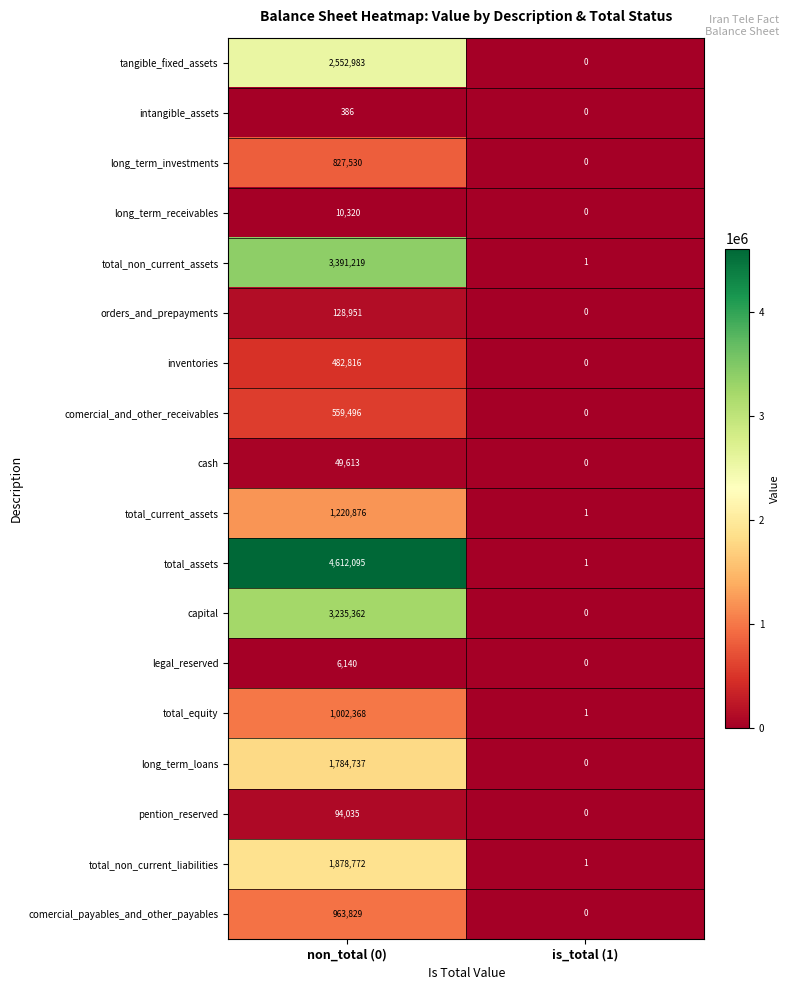

What is the maximum value shown in the chart?

4612095